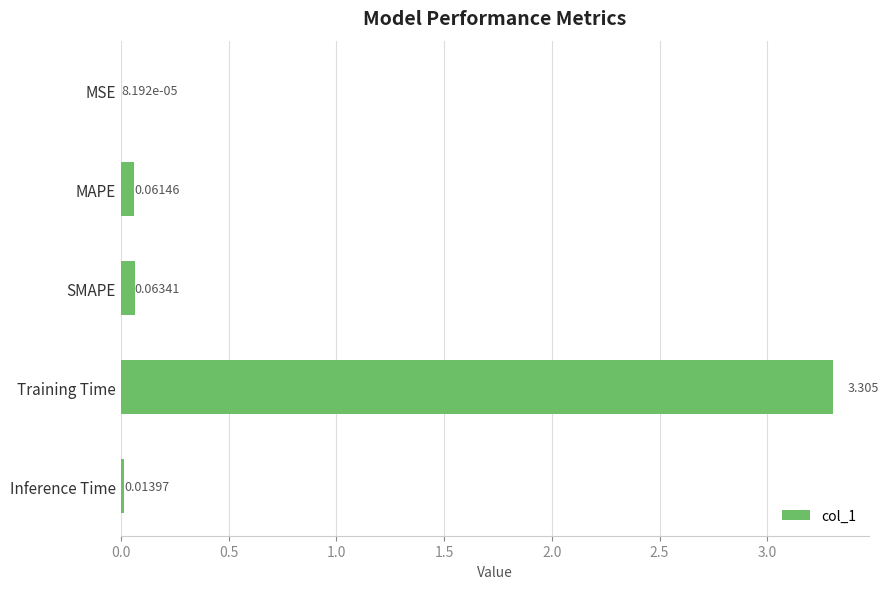

Where is the data nearest to the value 1?

SMAPE